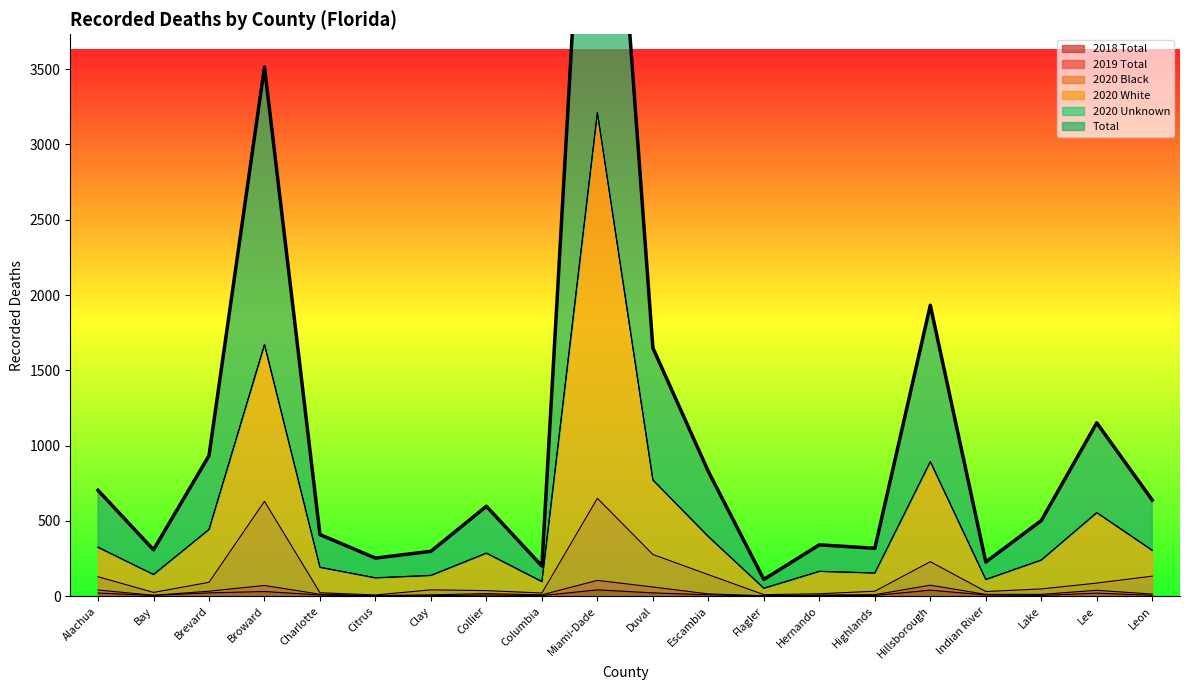

True or false: 2019 Total and 2020 Black cross at least once.

False